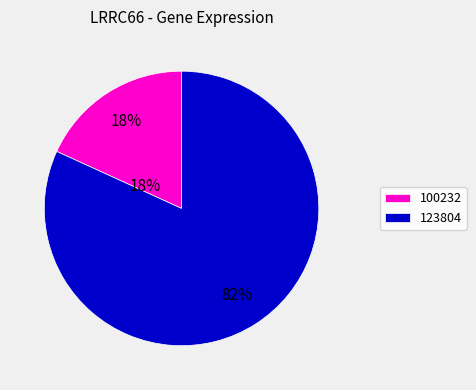

Is the sum of 100232 and 123804 greater than half?

Yes